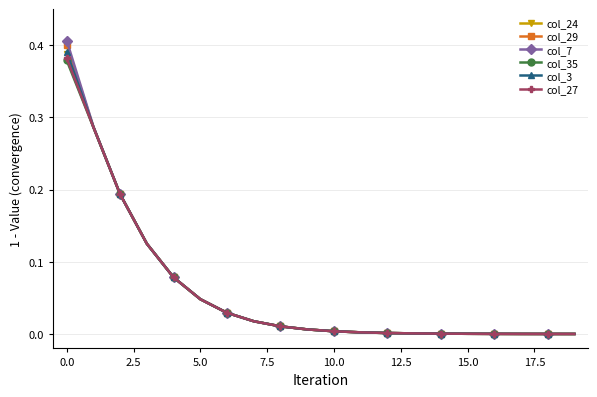

Which series has the widest spread of values?

col_7